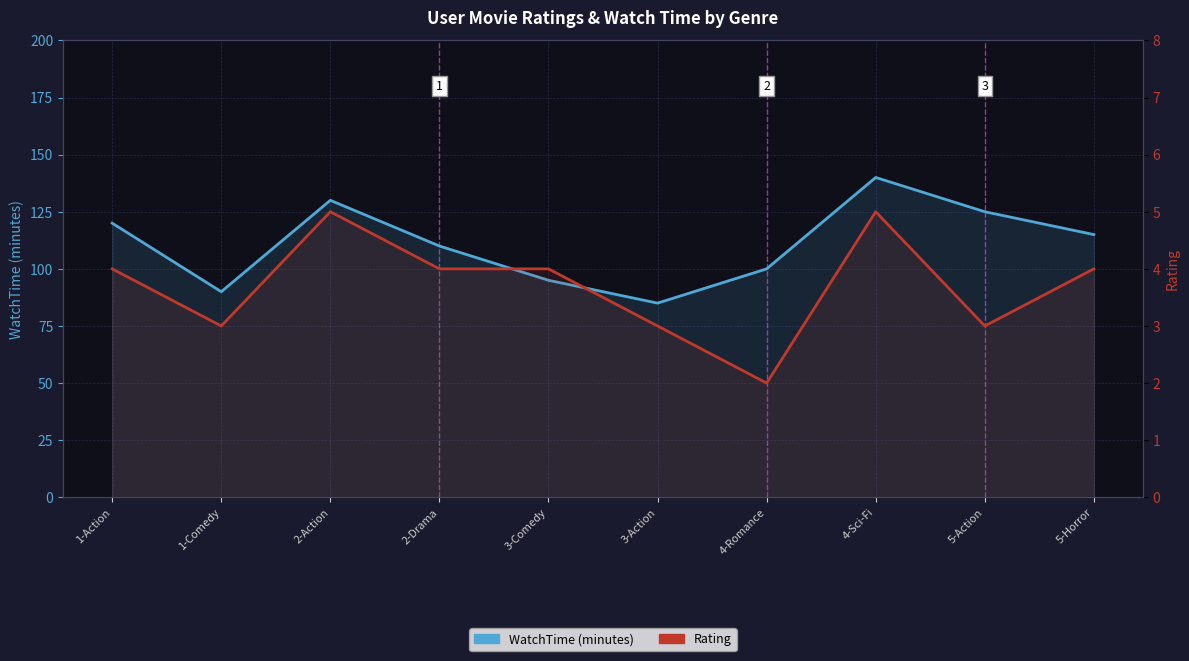

At 4-Sci-Fi, list the series in order from smallest to largest.

Rating, WatchTime (minutes)